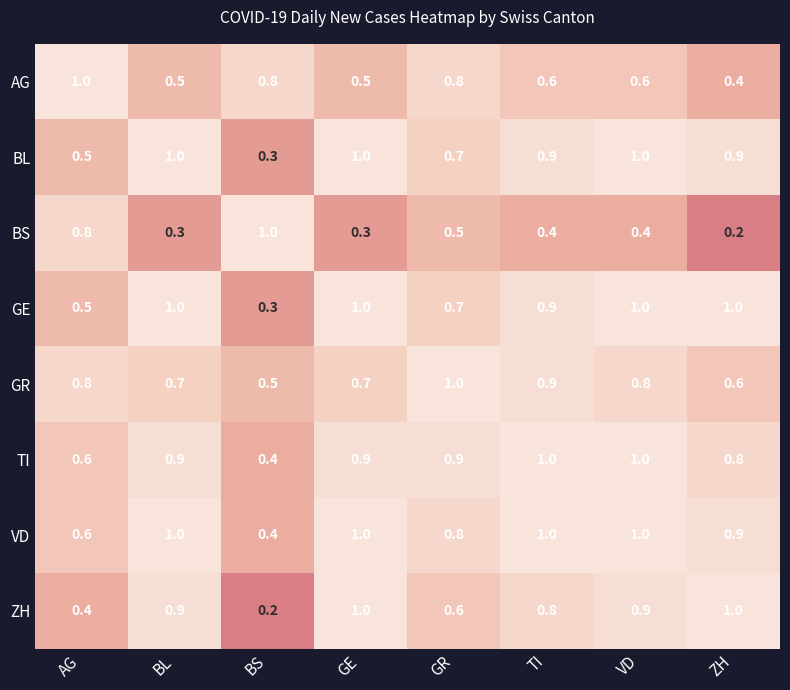

What is the difference between the second highest and second lowest values in the GE series?

0.5